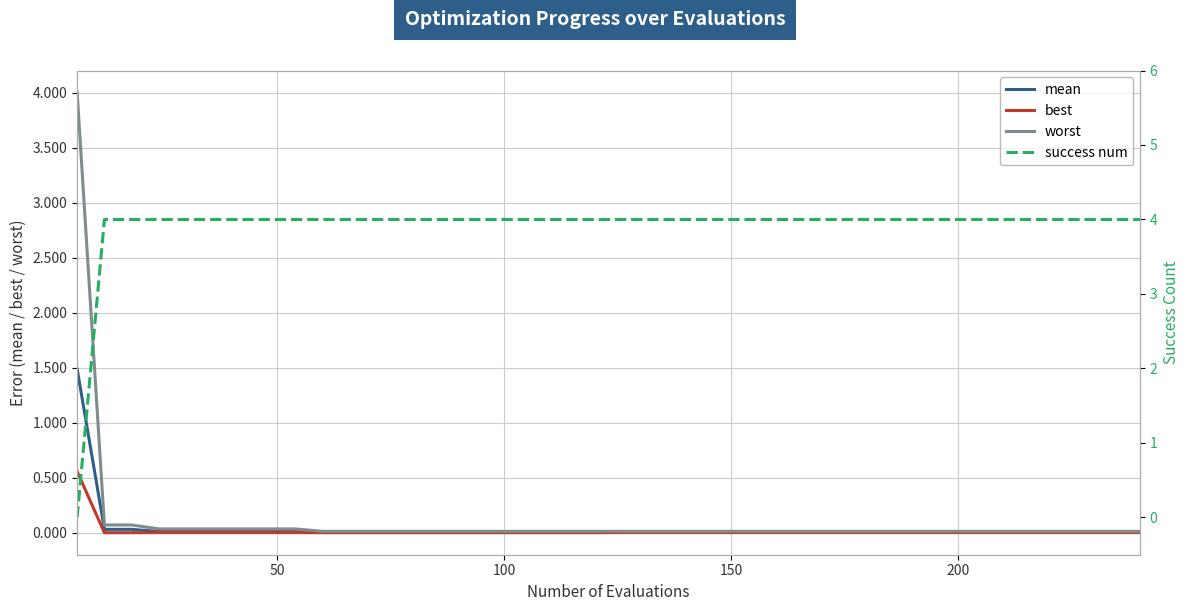

What is the maximum value for worst?

4.0